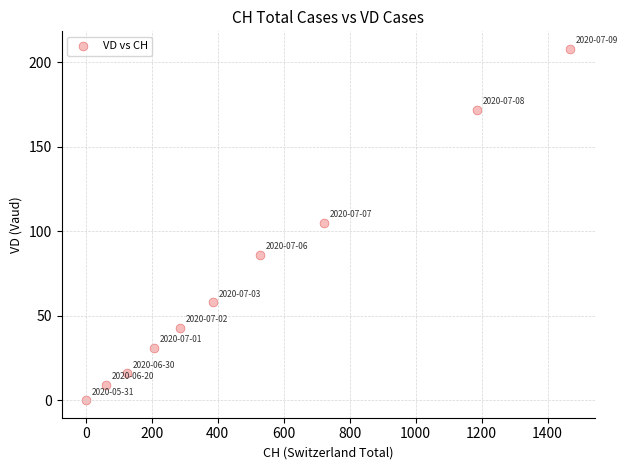

What is the average X value?

497